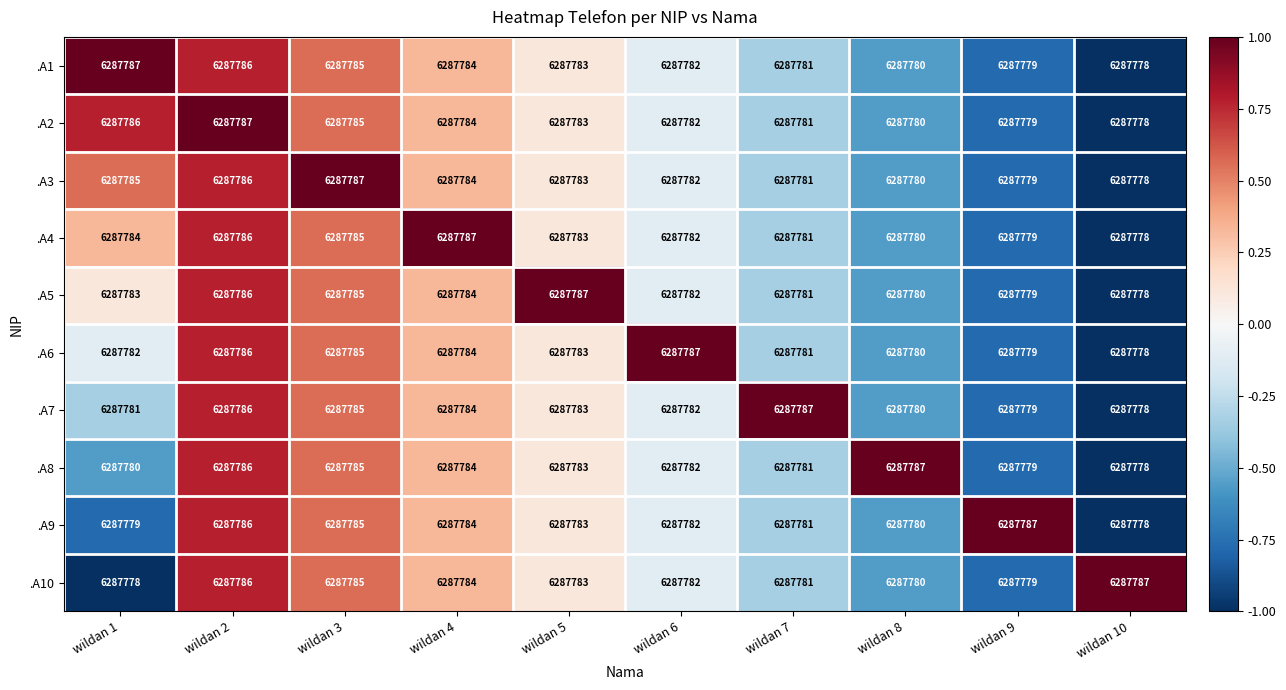

Rank the categories by .A5 value from highest to lowest.

wildan 5, wildan 2, wildan 3, wildan 4, wildan 1, wildan 6, wildan 7, wildan 8, wildan 9, wildan 10